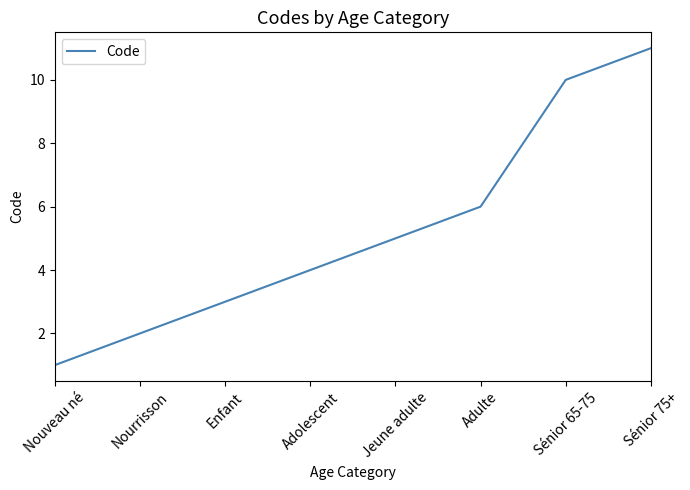

What position from the right is Sénior 65-75?

2